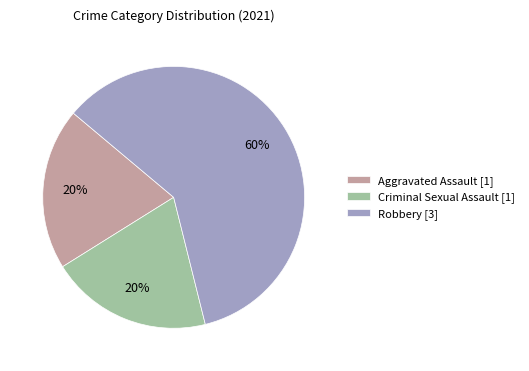

What is the majority slice?

Robbery [3]